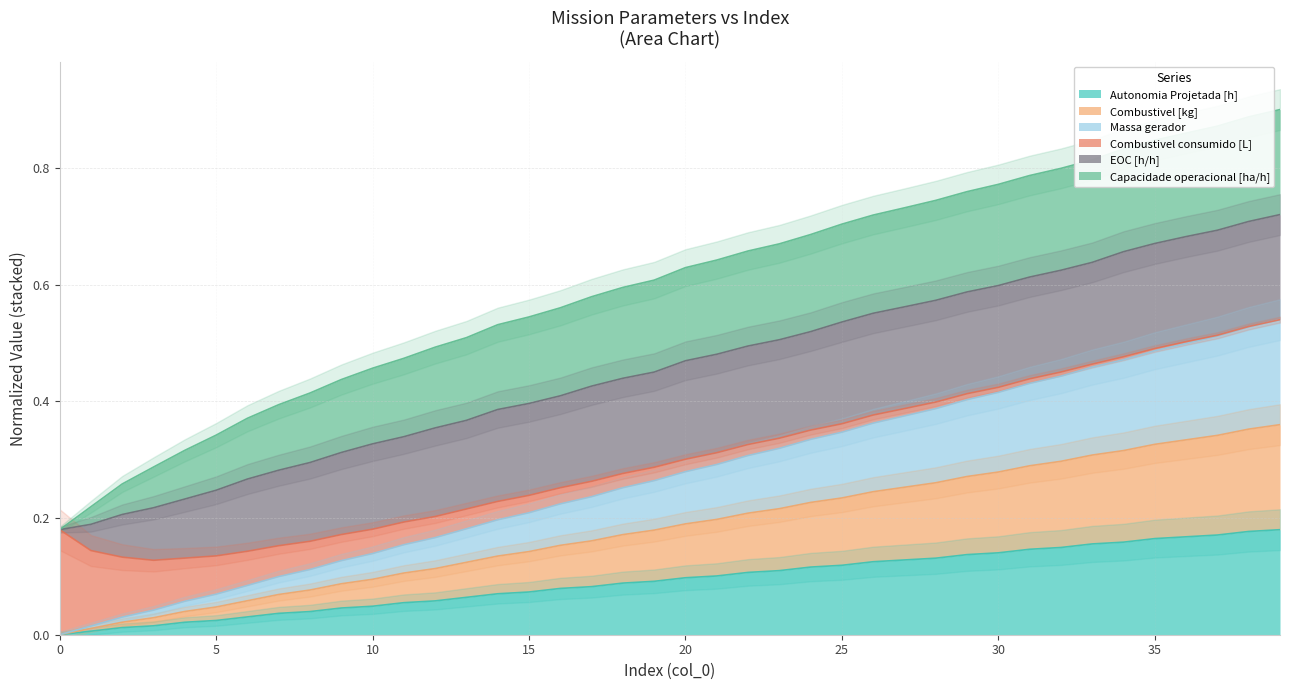

The value of Massa gerador at 20 is 0.3. True or false?

False